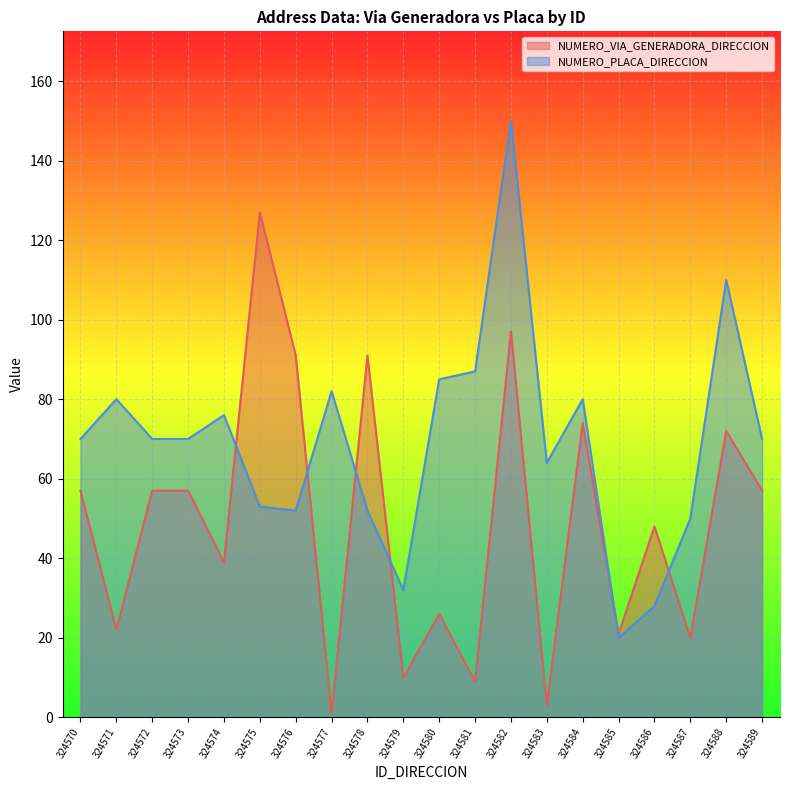

Count the number of data series in this chart.

2